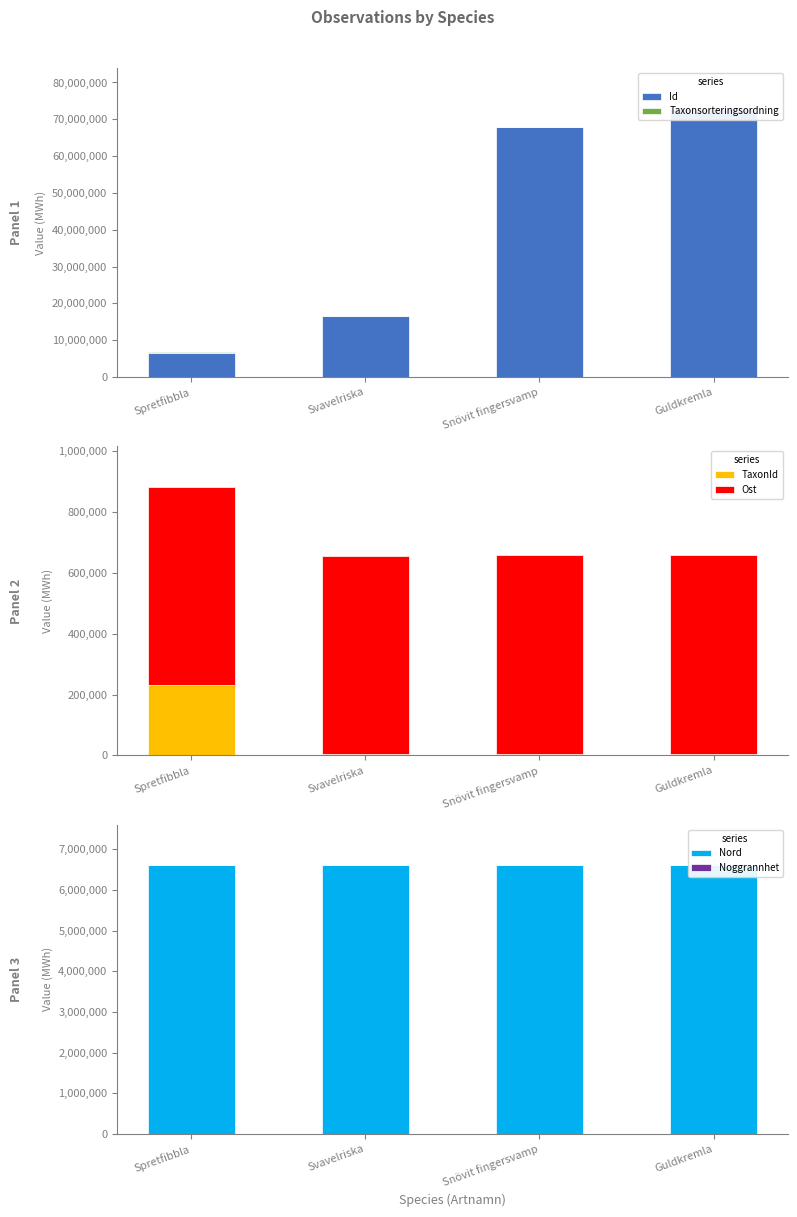

What is the spread (max minus min) of values at Guldkremla?

72892863